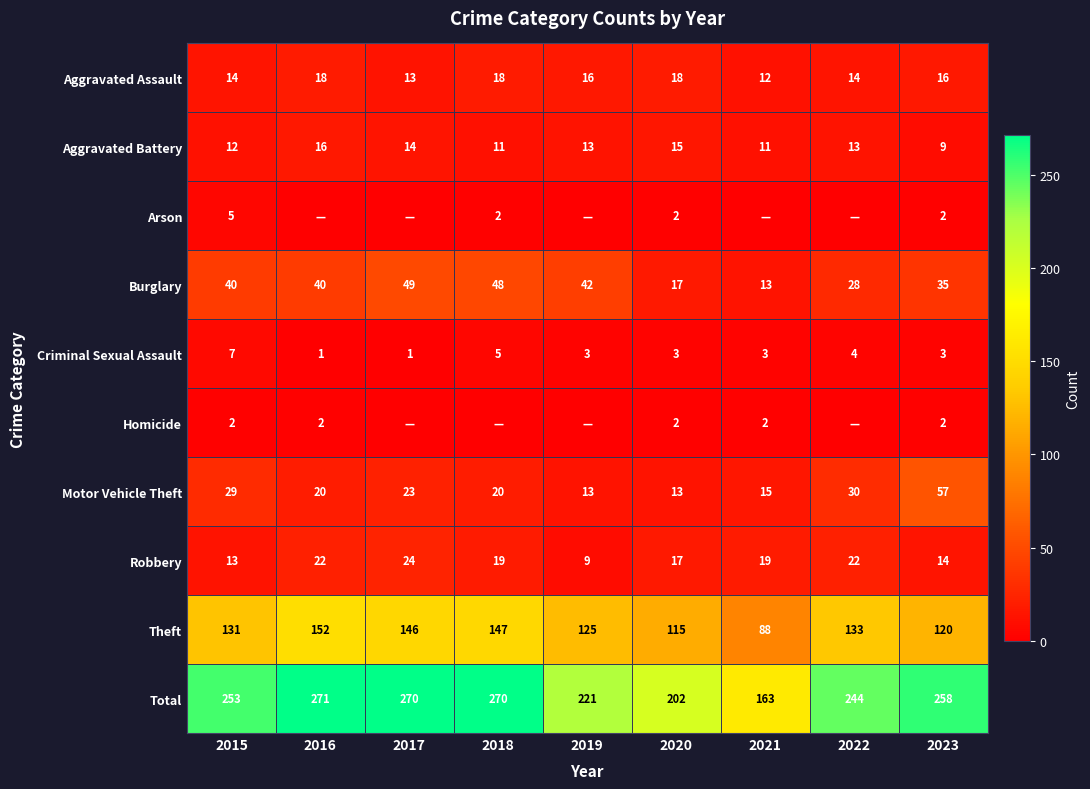

The value of Total at 2016 is 376. True or false?

False